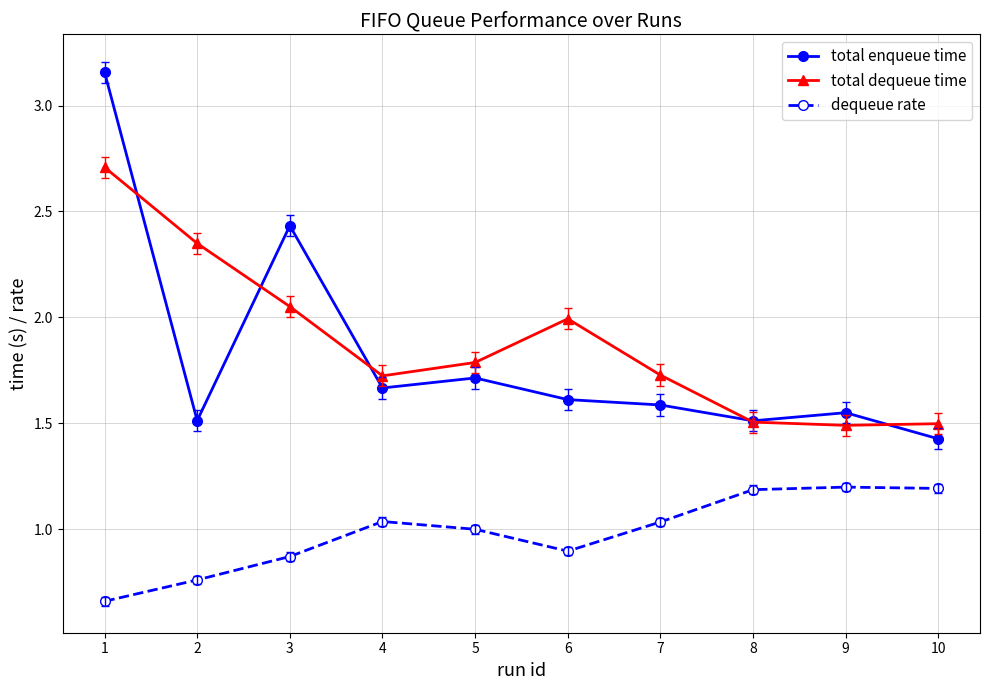

The dequeue rate series shows 0.2 at 5. True or false?

False